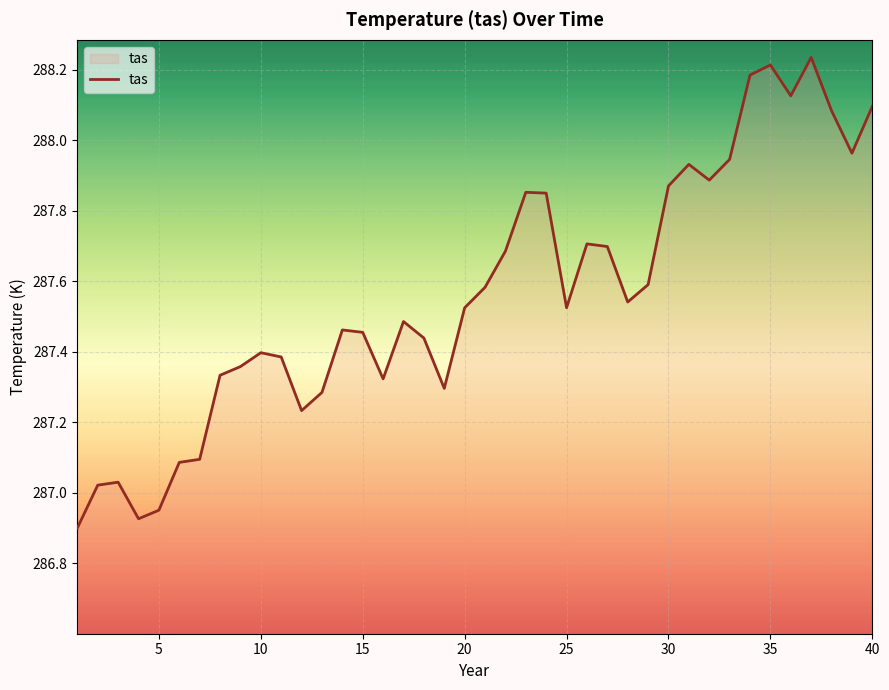

Does the chart have visible grid lines?

Yes